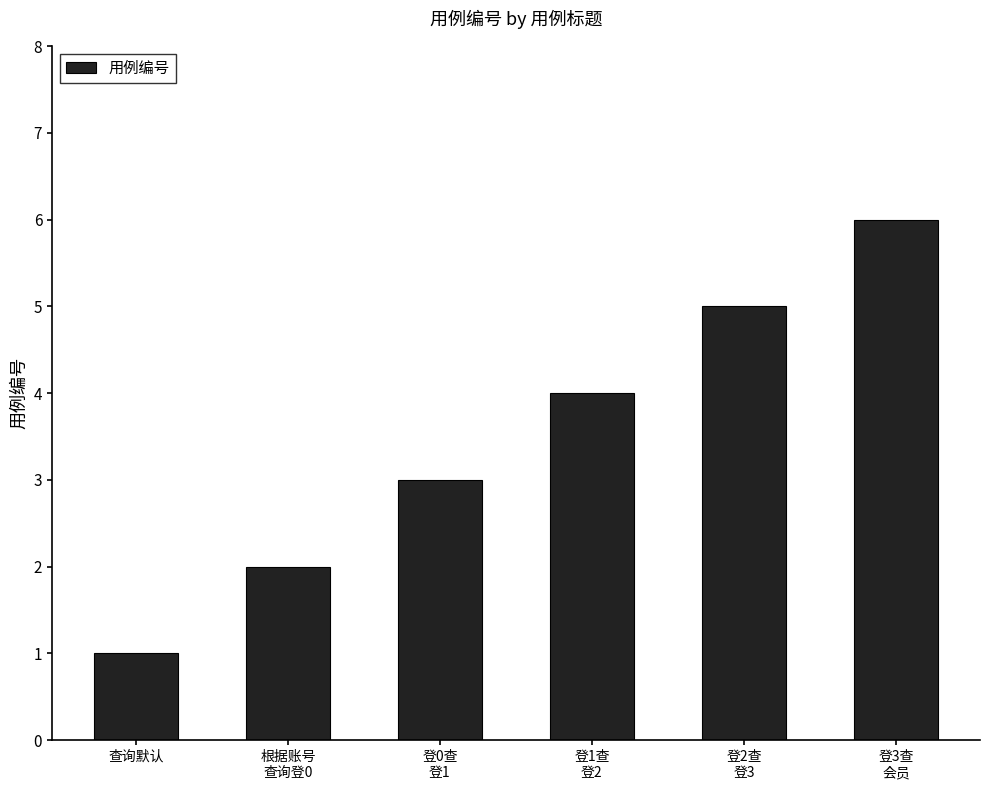

What is the difference between the second highest and minimum values?

4